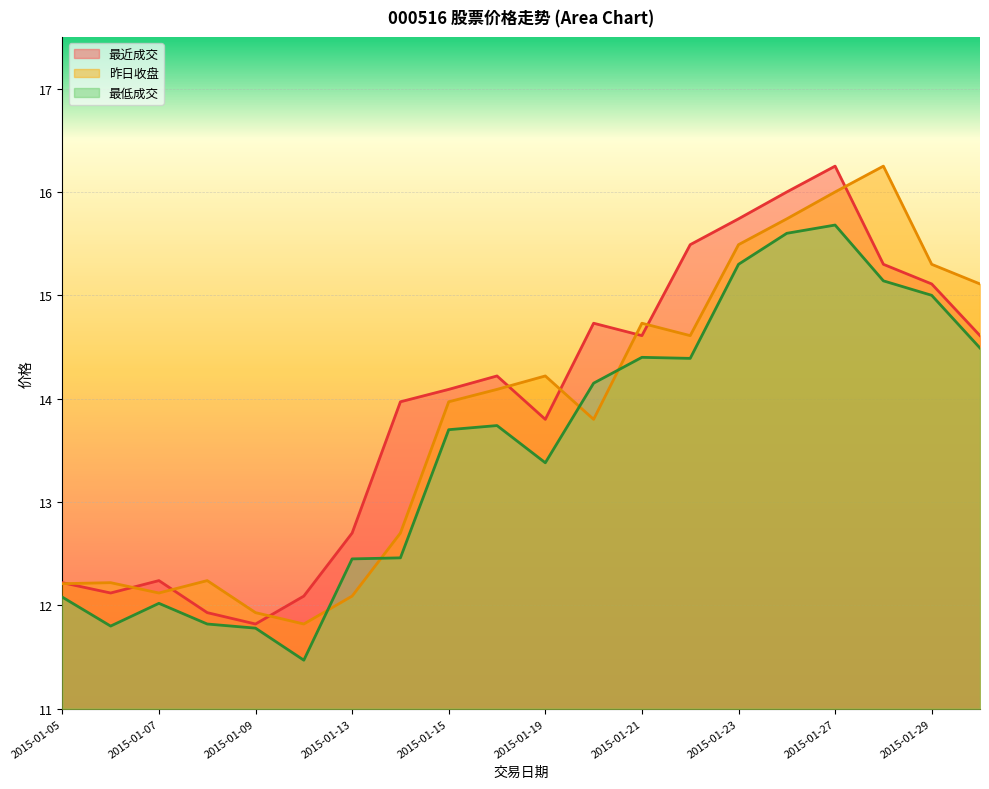

True or false: 最低成交 has a value of 15.7 at 2015-01-27.

True